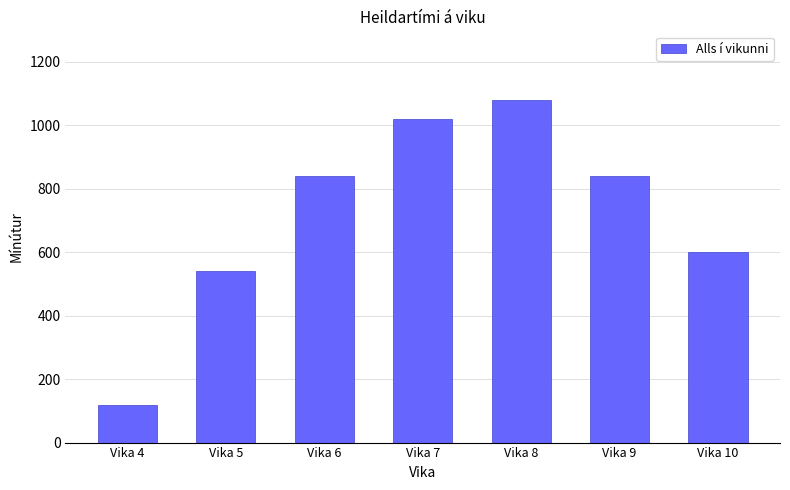

Which label corresponds to the largest value in the chart?

Vika 8